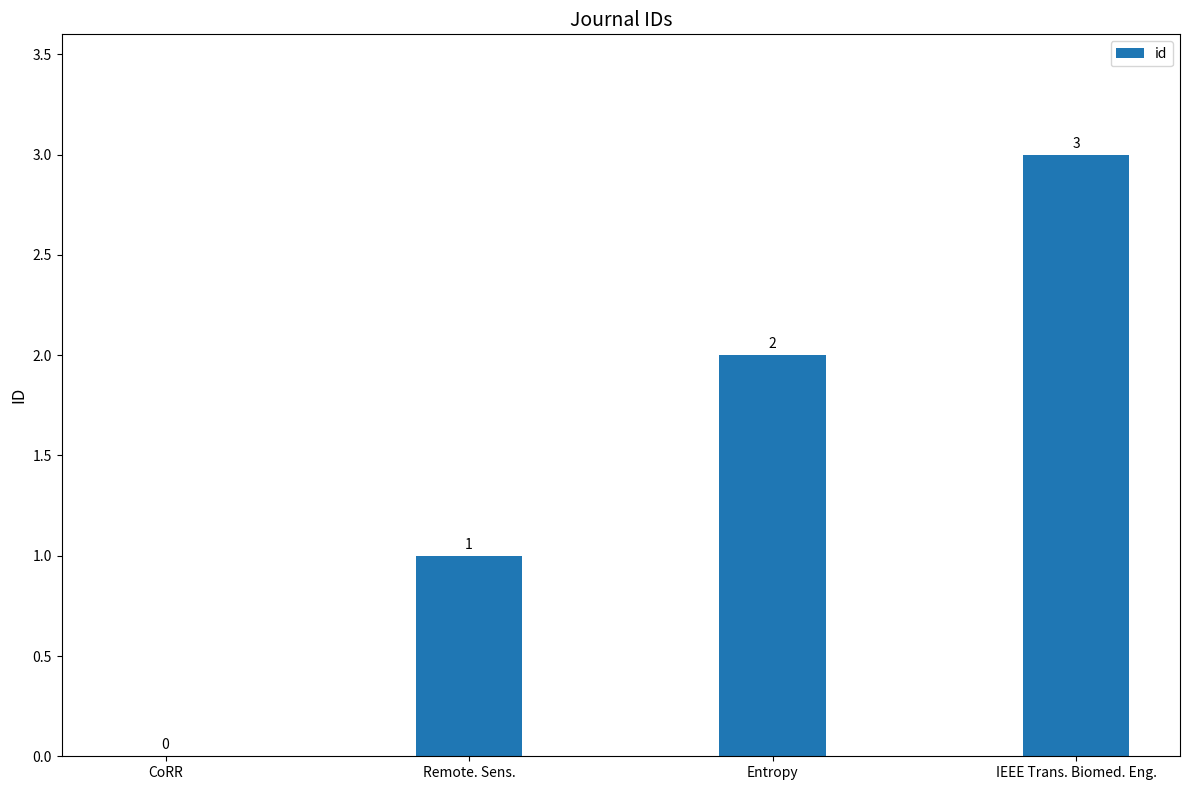

Where is the data nearest to the value 1?

Remote. Sens.